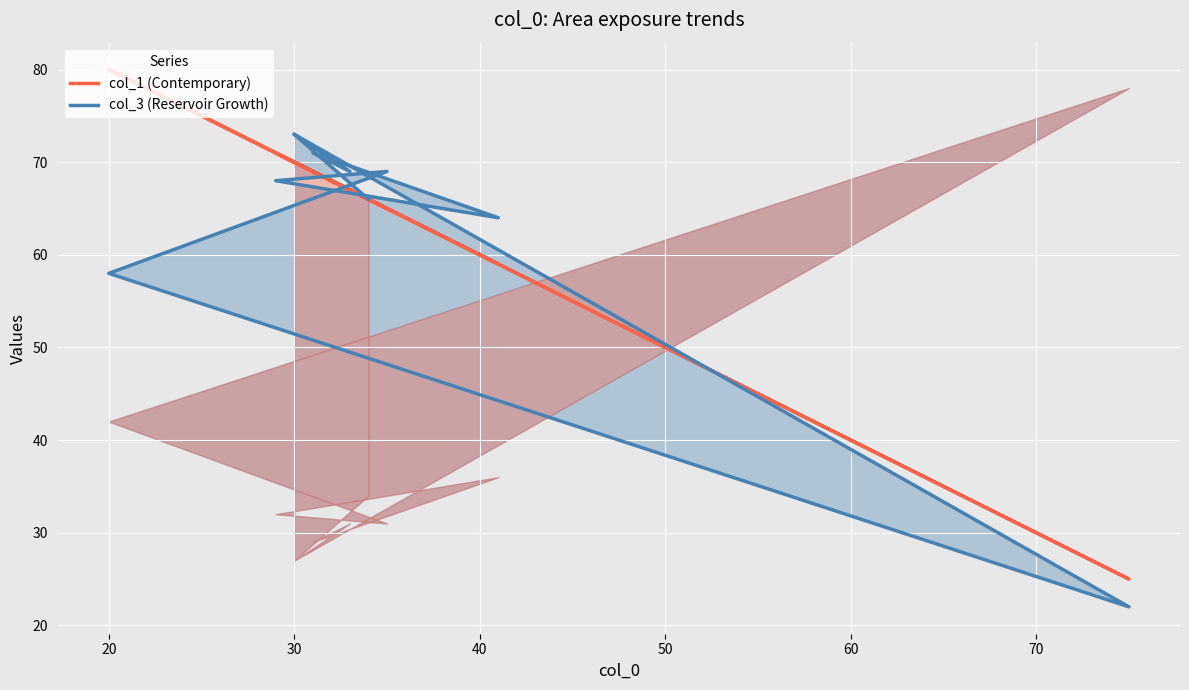

Reading right to left, transcribe all the data shown in this chart.

col_1 (Contemporary): 70	25	80	65	71	59	69	67	70	66
col_3 (Reservoir Growth): 73	22	58	69	68	64	71	69	73	66